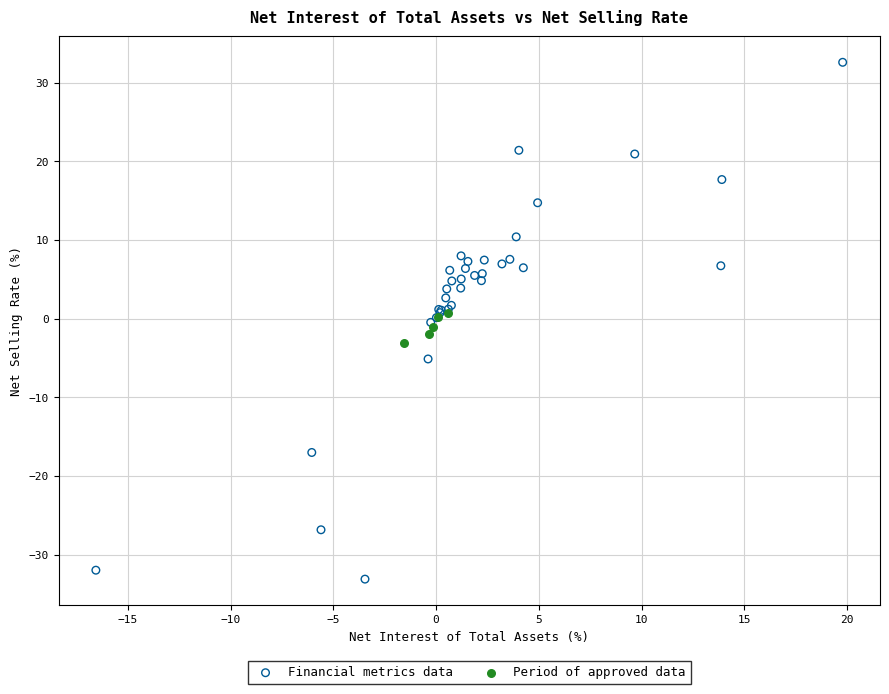

Which series has the widest spread of Y values?

Financial metrics data